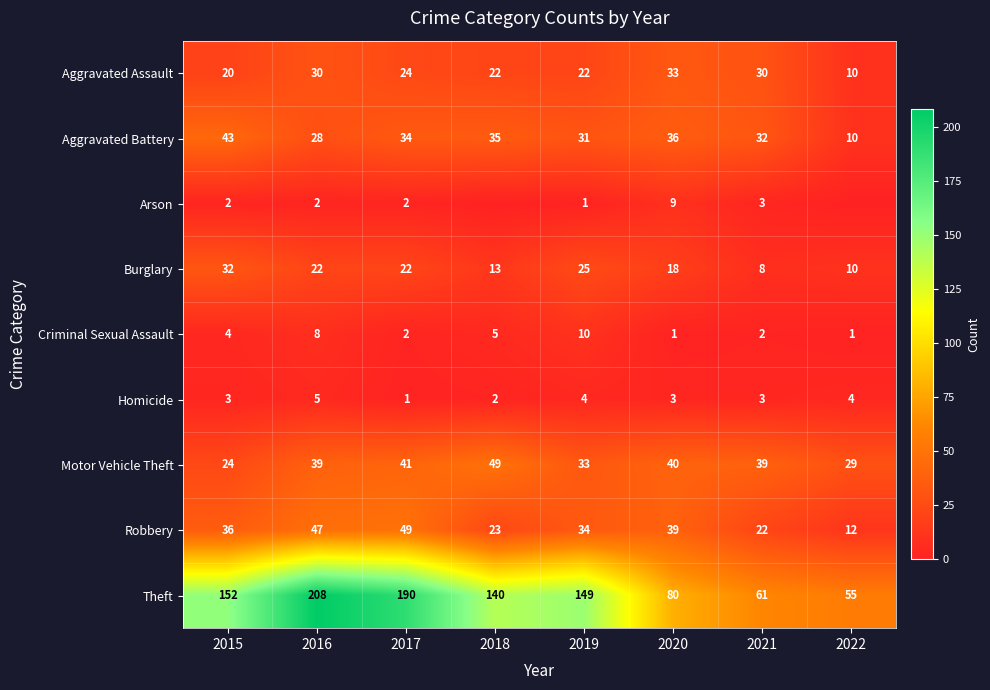

What is the sum of all Aggravated Assault values?

191